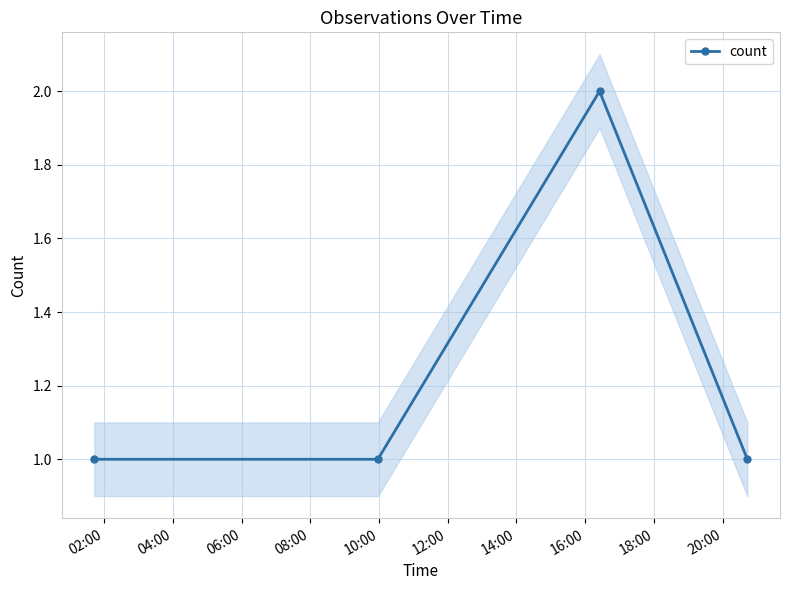

Count the values in the range 1 to 2.

4